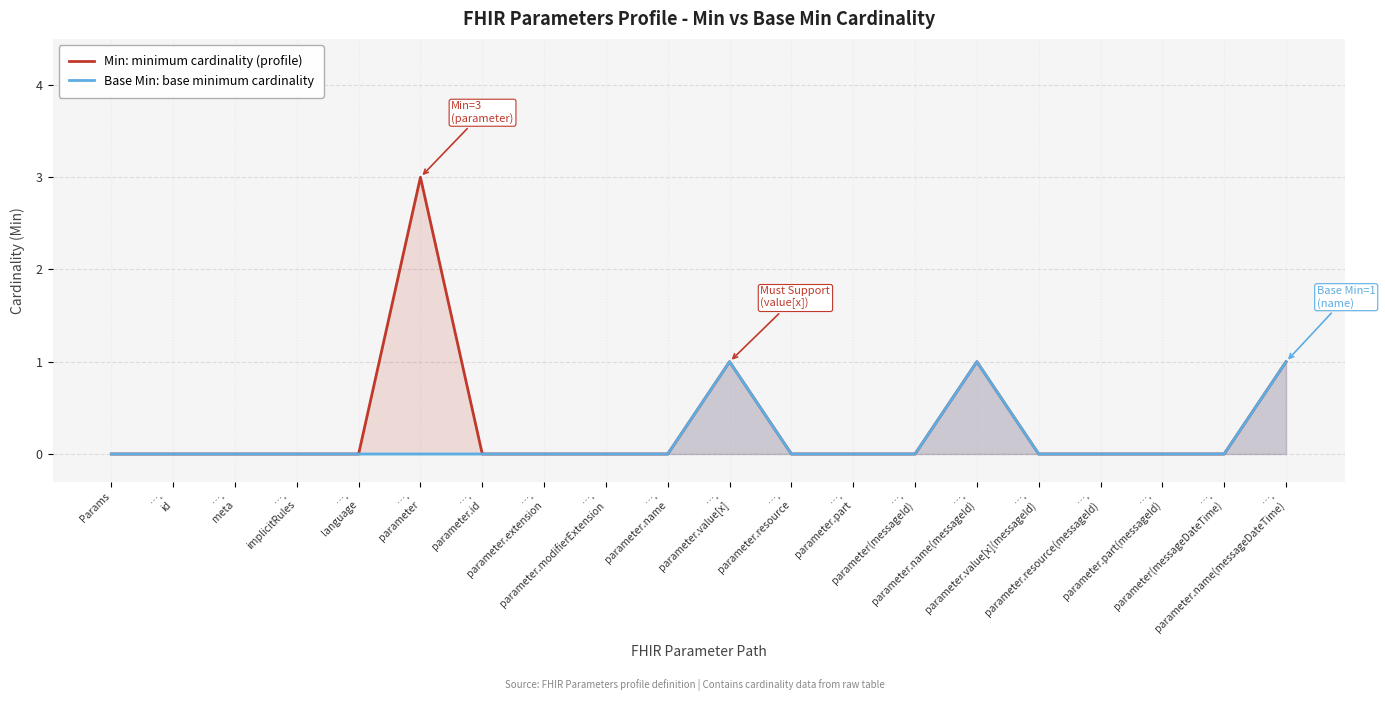

Where is the first local maximum for Min: minimum cardinality (profile)?

….
parameter